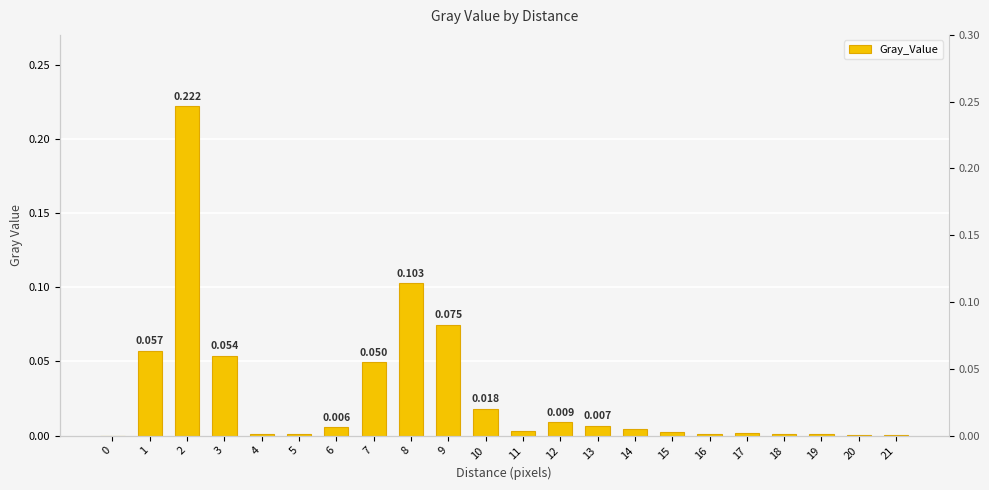

Reading left to right, list all the values displayed in this chart.

0=0.0	1=0.1	2=0.2	3=0.1	4=0.0	5=0.0	6=0.0	7=0.0	8=0.1	9=0.1	10=0.0	11=0.0	12=0.0	13=0.0	14=0.0	15=0.0	16=0.0	17=0.0	18=0.0	19=0.0	20=0.0	21=0.0